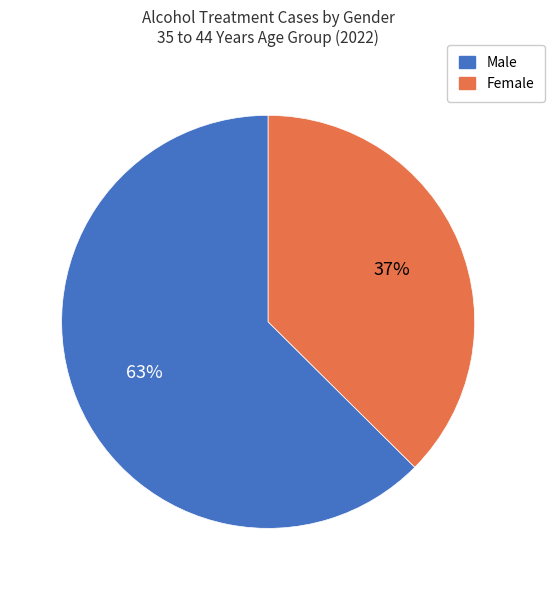

To the nearest percent, what is the average slice percentage?

50%